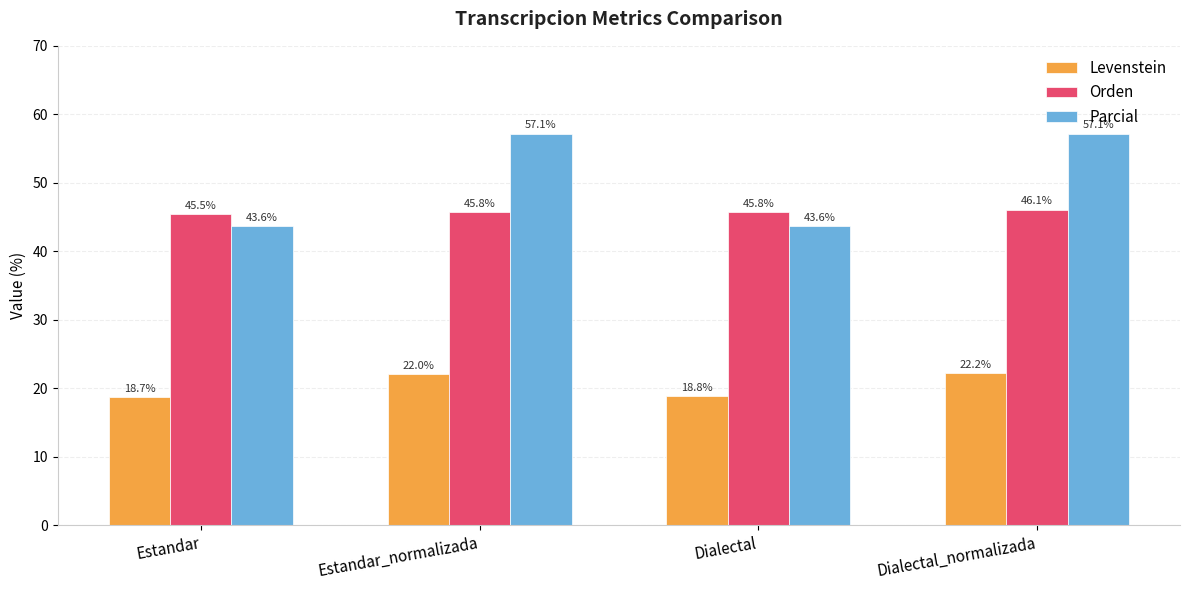

Reading left to right, extract all data points from this chart.

Levenstein: 18.7	22.0	18.8	22.2
Orden: 45.5	45.8	45.8	46.1
Parcial: 43.6	57.1	43.6	57.1